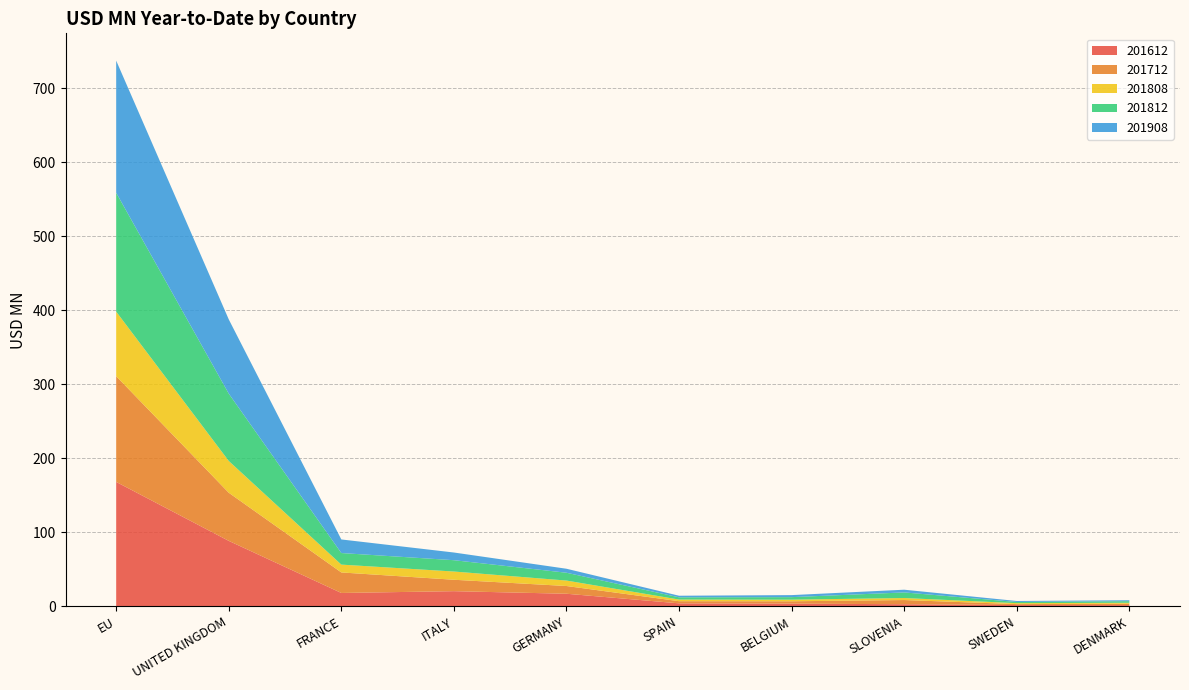

Reading right to left, list all the values displayed in this chart.

201612: 1.6	1.7	2.9	3.6	4.0	17.0	20.5	18.1	88.4	168.1
201712: 1.9	1.3	5.7	3.2	2.9	10.5	15.4	27.7	65.1	142.8
201808: 1.3	1.3	2.7	2.2	2.2	7.4	11.1	10.6	42.9	87.2
201812: 2.2	1.6	7.6	3.4	3.0	10.6	15.3	15.6	91.0	160.6
201908: 1.3	1.3	3.7	2.8	2.1	5.4	10.4	18.4	100.3	178.6